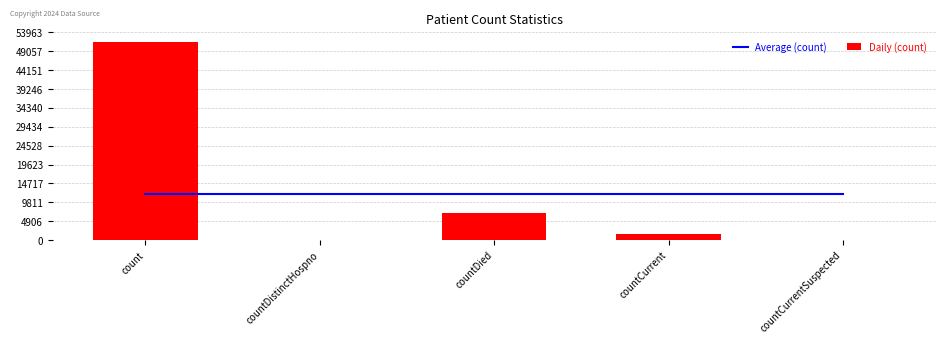

At which label is Daily (count) closest to 25696?

countDied